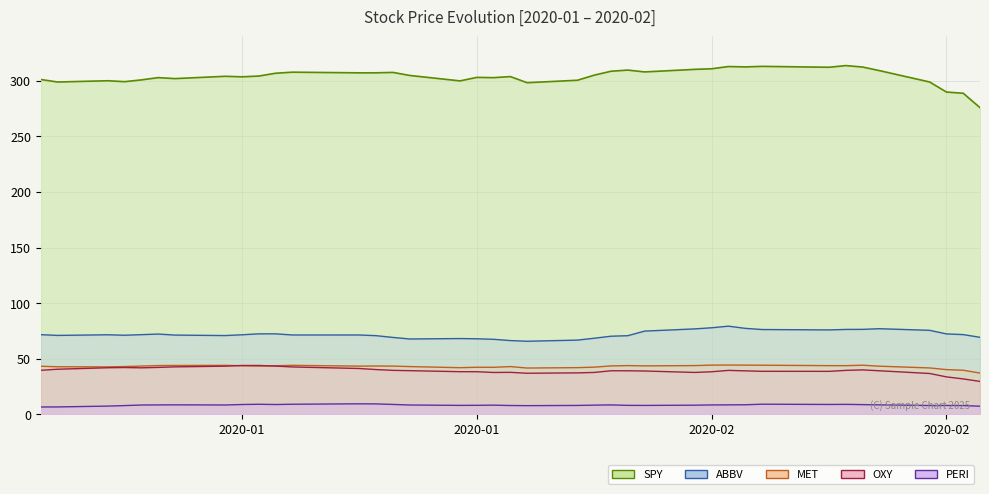

What is the difference between the second highest and minimum values in the MET series?

7.2